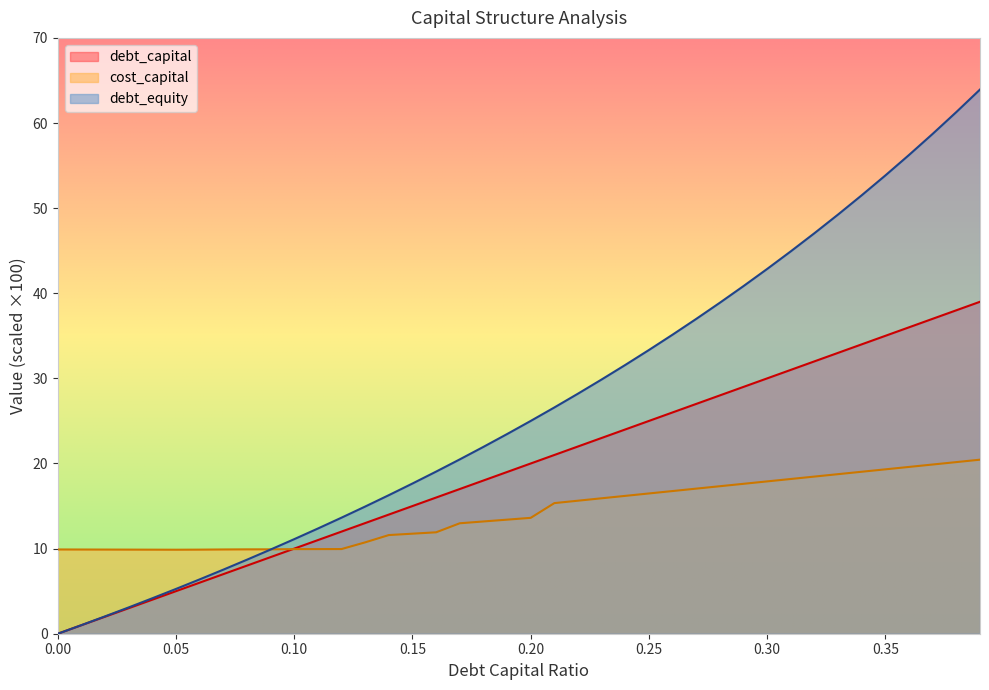

What is the maximum value shown in the chart?

63.9